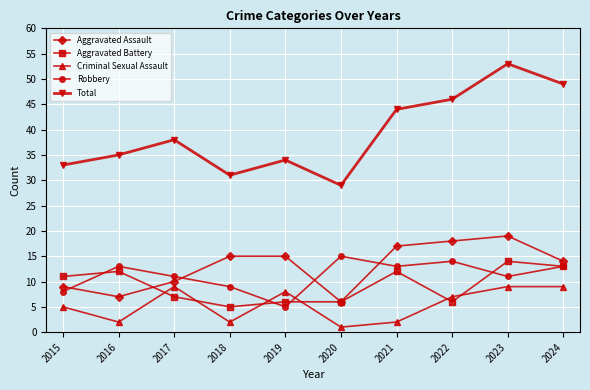

The value of Robbery at 2024 is 18. True or false?

False